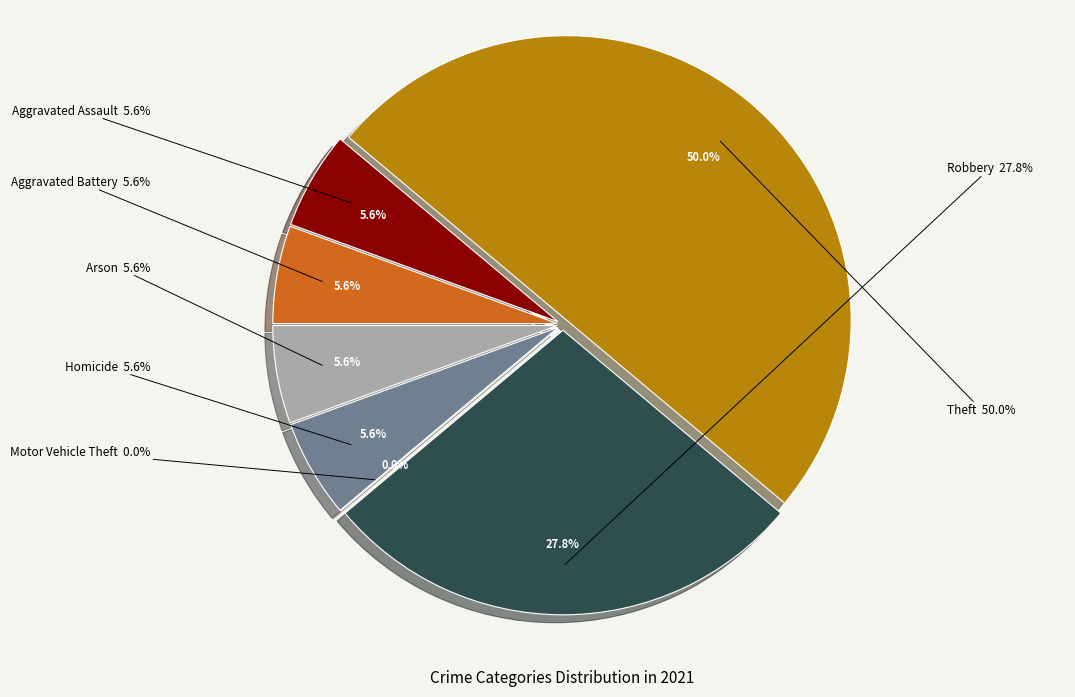

How many slices are in this pie chart?

7